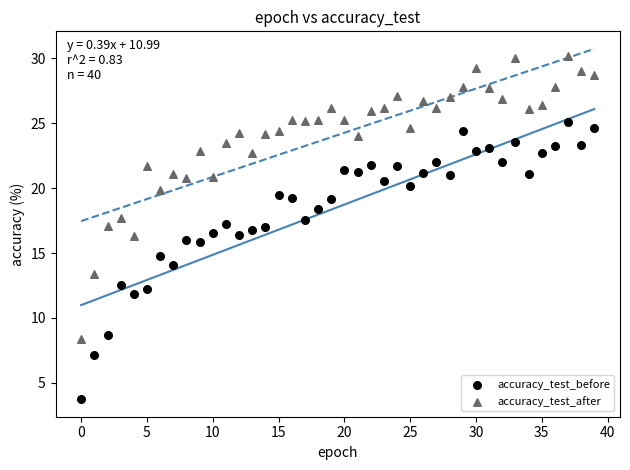

Across all data points, what is the range of Y values (max minus min)?

26.5